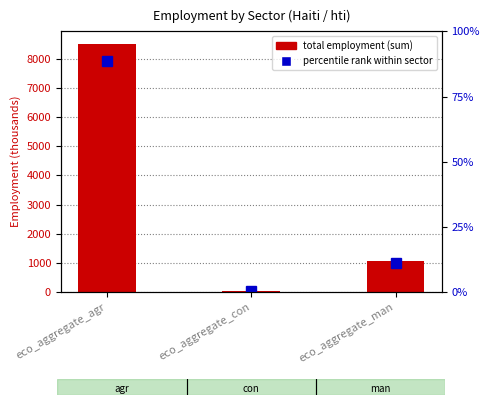

What is the value of the total employment (sum) bar at the 2nd from the left?

22.3